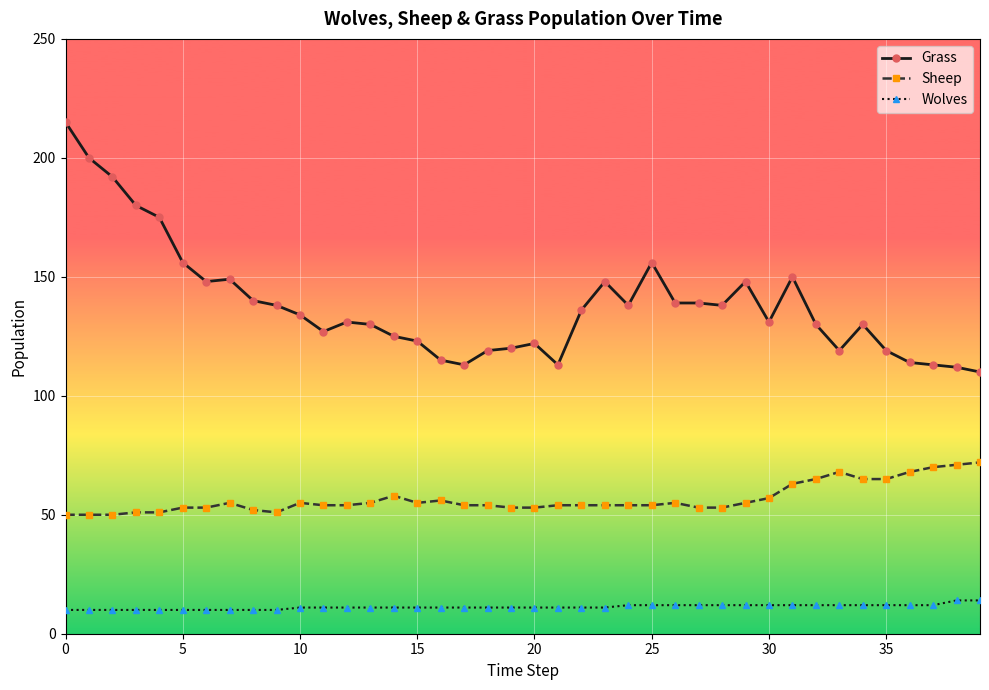

True or false: Sheep has more than 2 points higher than both neighbors.

True